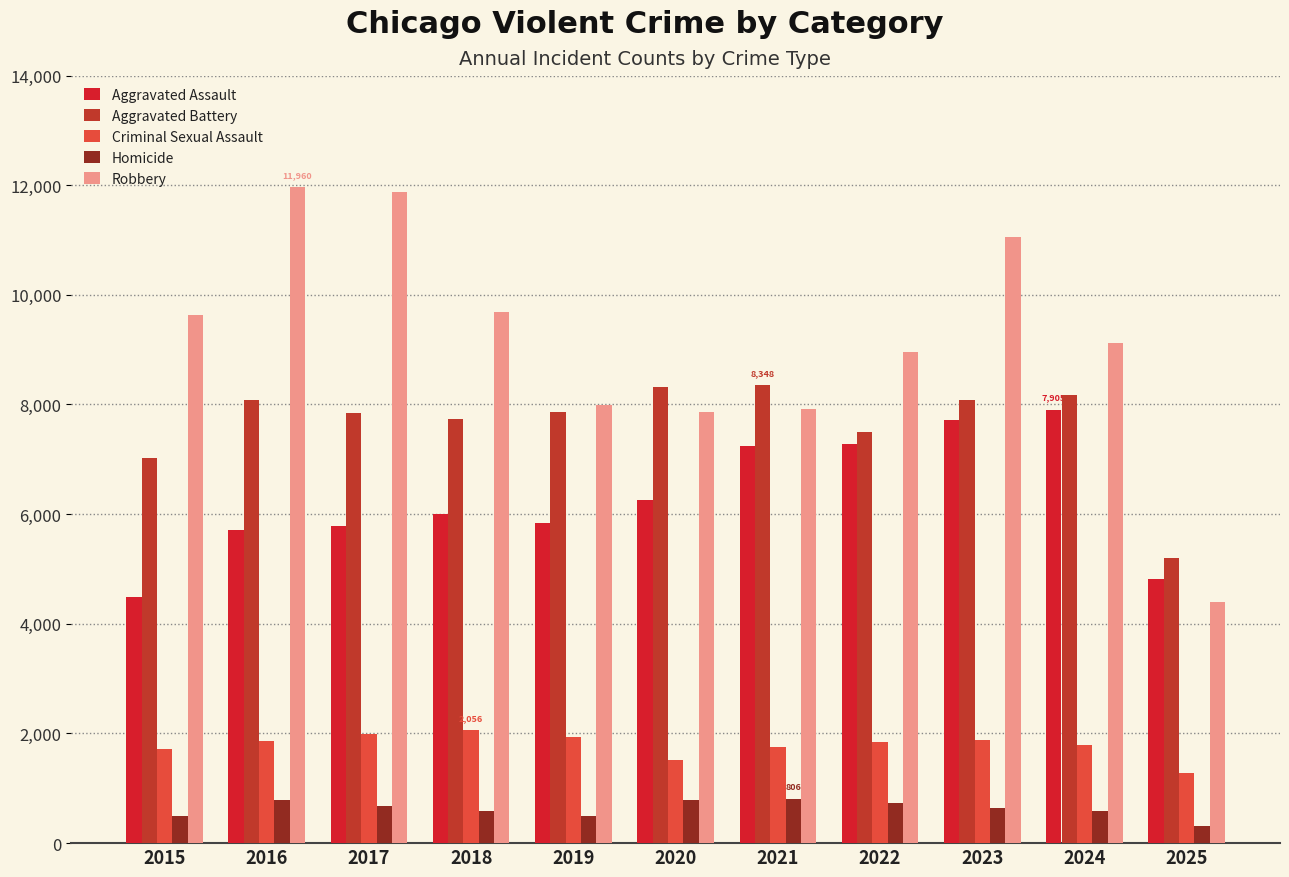

What value does the Aggravated Battery series have at 2016?

8085